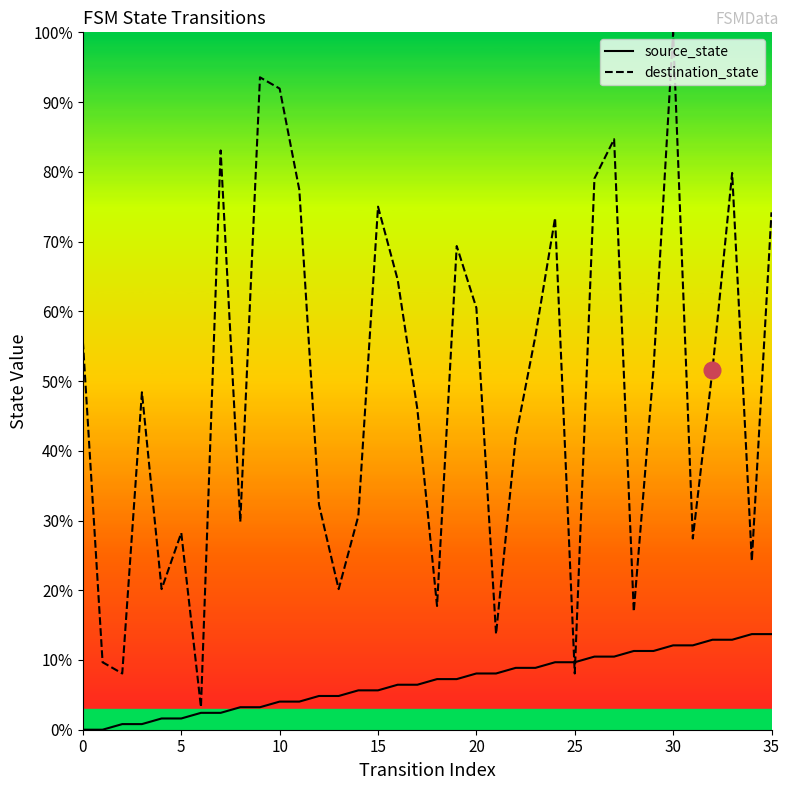

At which category does the chart reach its peak across all series?

30